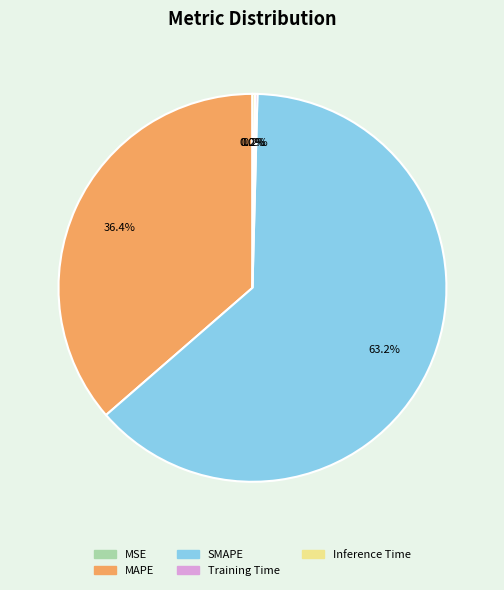

What is the ratio of the value at SMAPE to the value at MAPE?

1.7